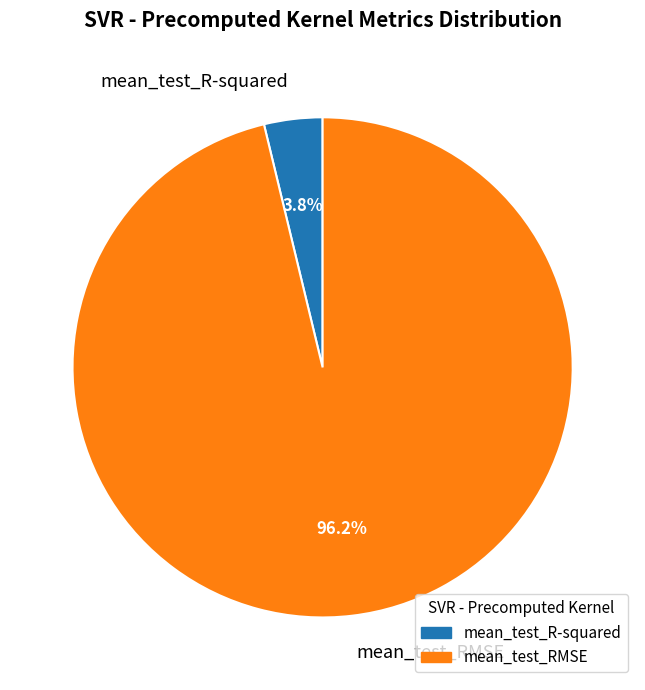

To the nearest percent, what portion does mean_test_RMSE represent?

96%